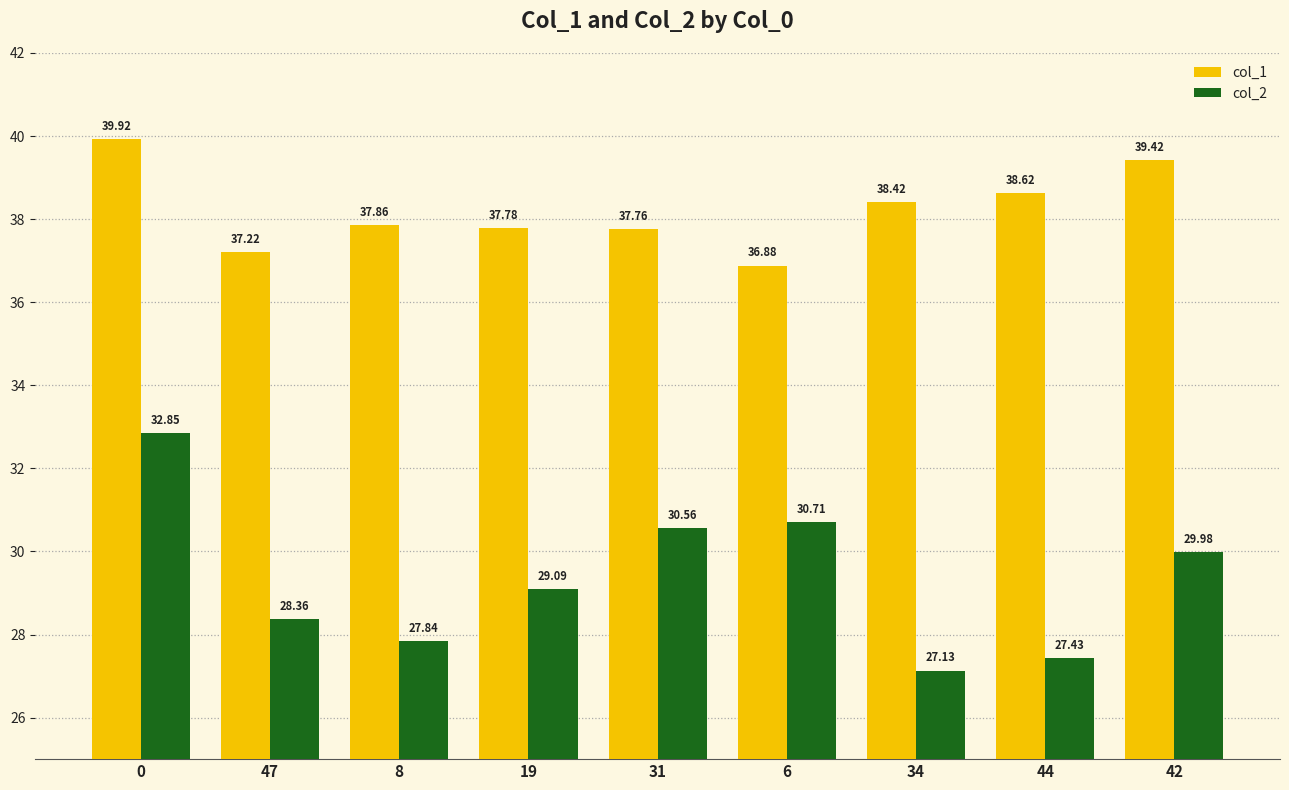

True or false: col_1 has a value of 38.6 at 44.

True